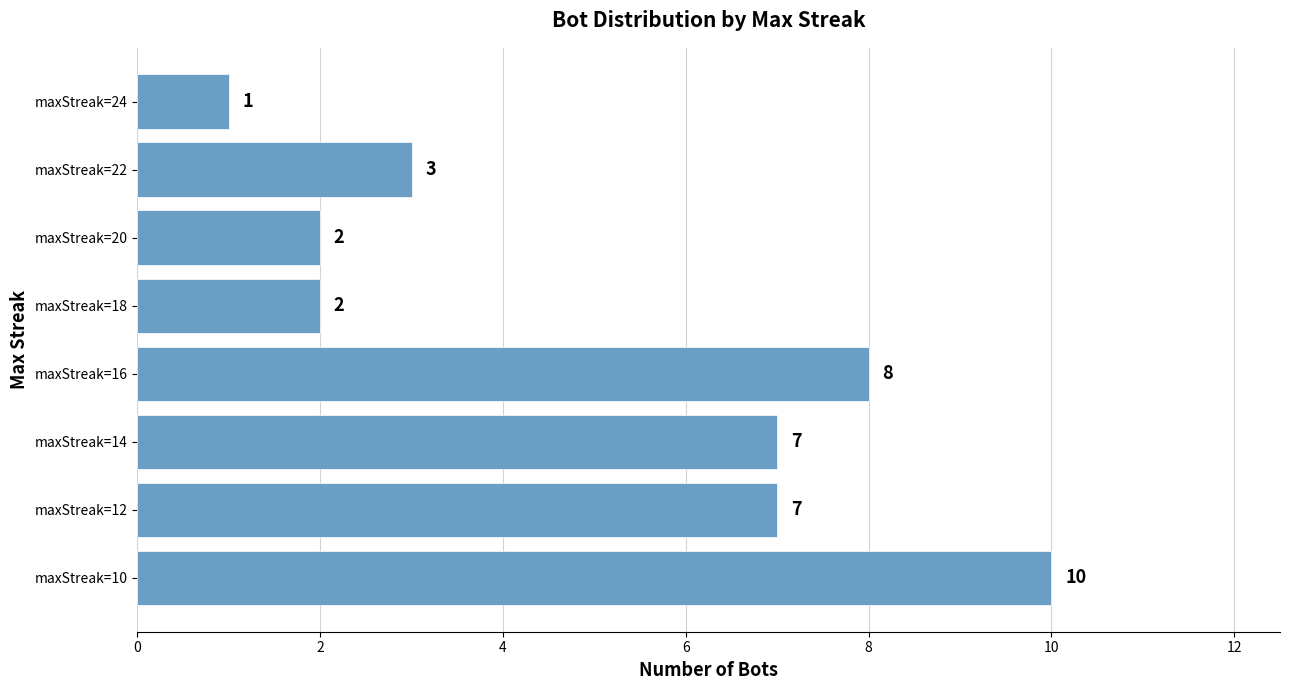

How many values are between 2 and 8?

6